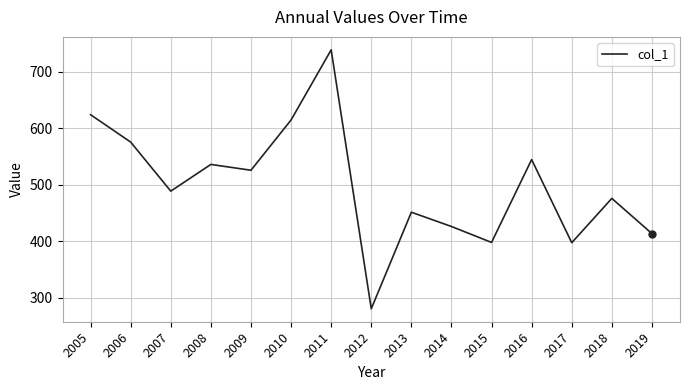

The value at 2014 is 425.8. True or false?

True